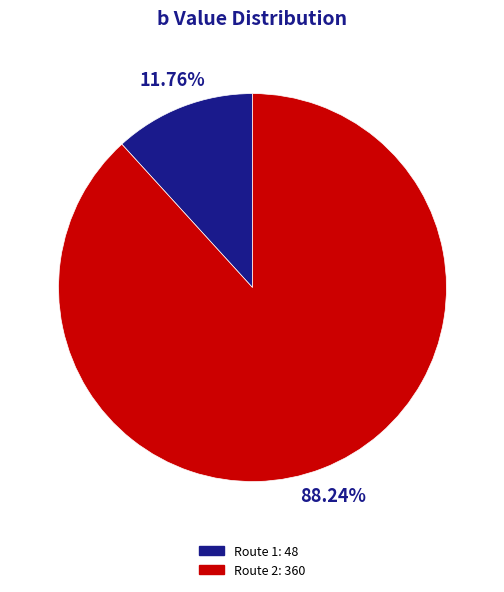

To the nearest percent, what is the difference between the largest and smallest slice percentages?

76%